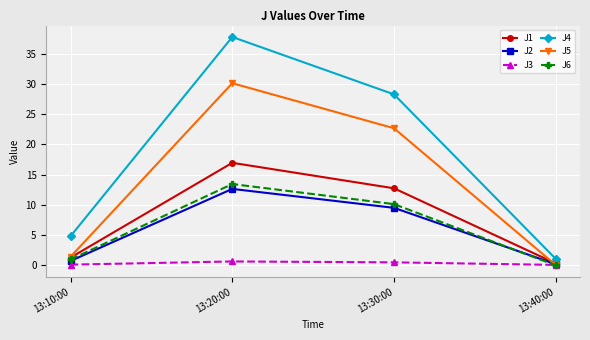

What is the sum of all J2 values?

23.1